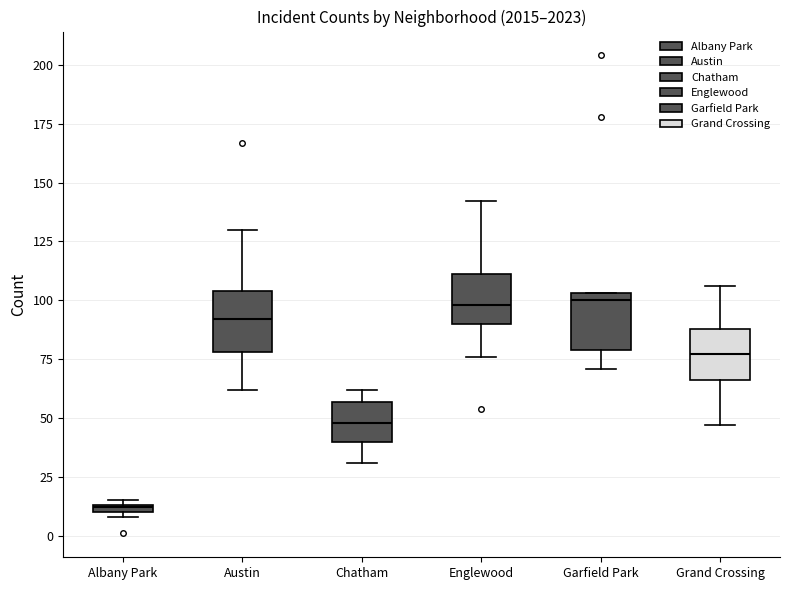

Where does the upper whisker of the box for Englewood end on the y-axis? The values are not printed on the chart, so give them approximately, as read against the axis.

140